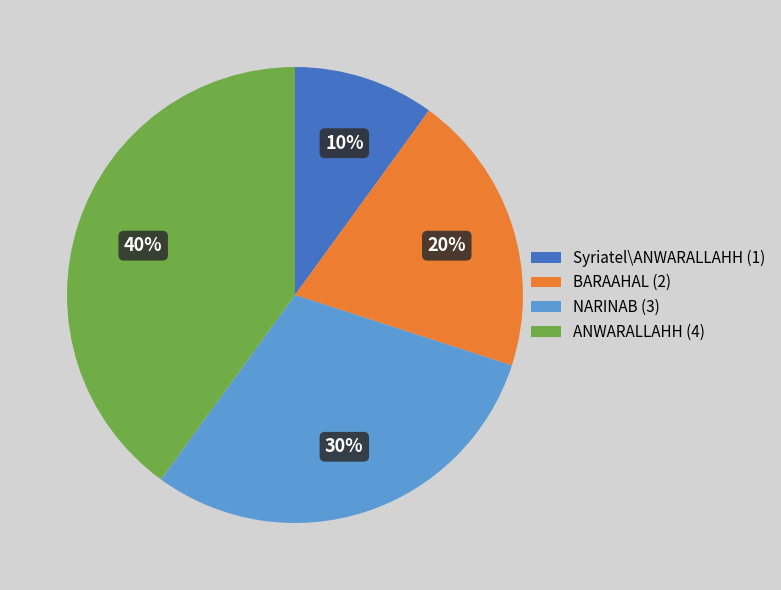

Is it true that Syriatel\ANWARALLAHH is 10% of the pie?

True